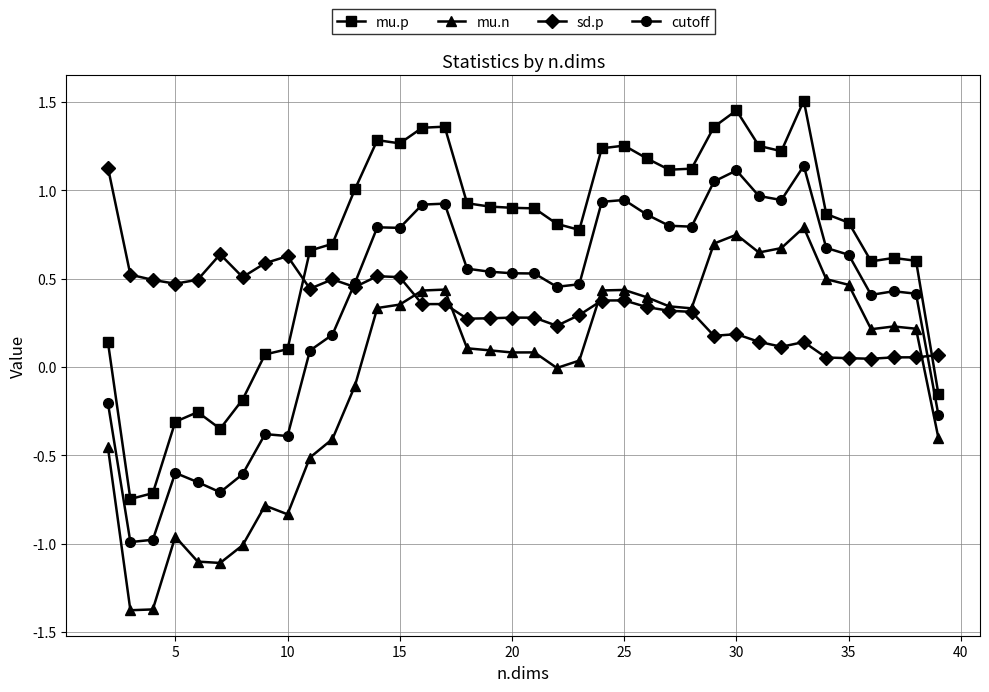

Which series has the largest range (max minus min)?

mu.p